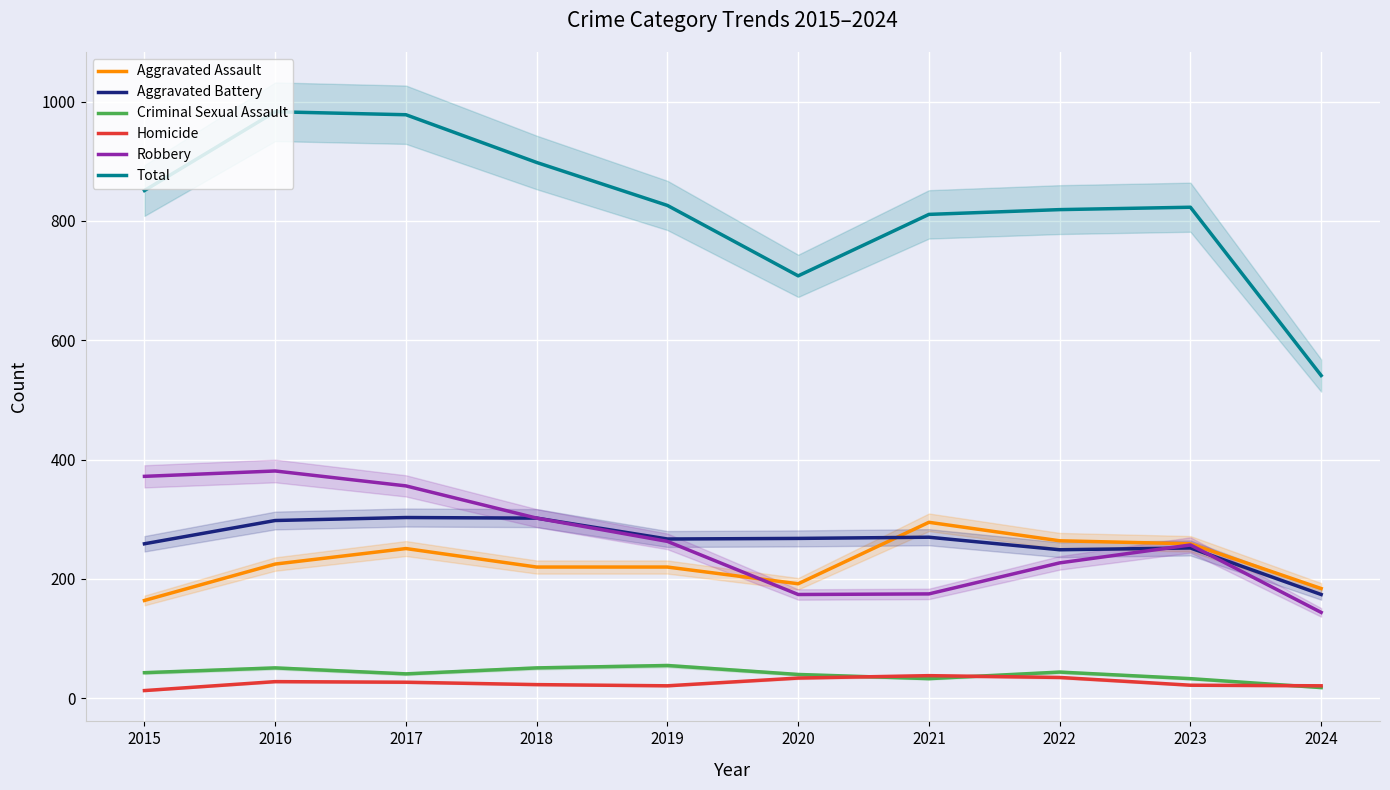

True or false: Robbery has more than 1 interior local peaks.

True